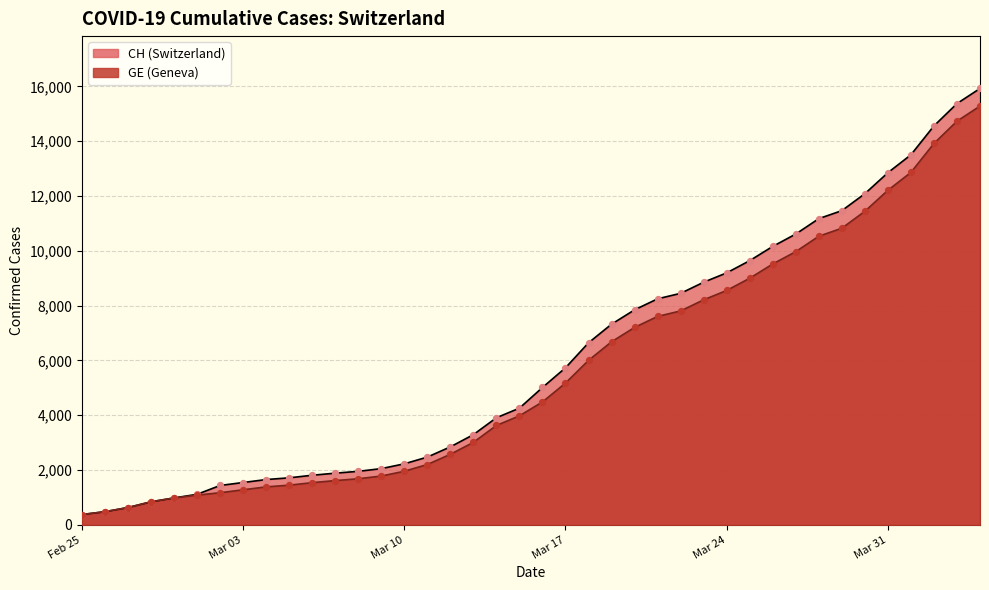

Which series has the largest total across all categories?

CH